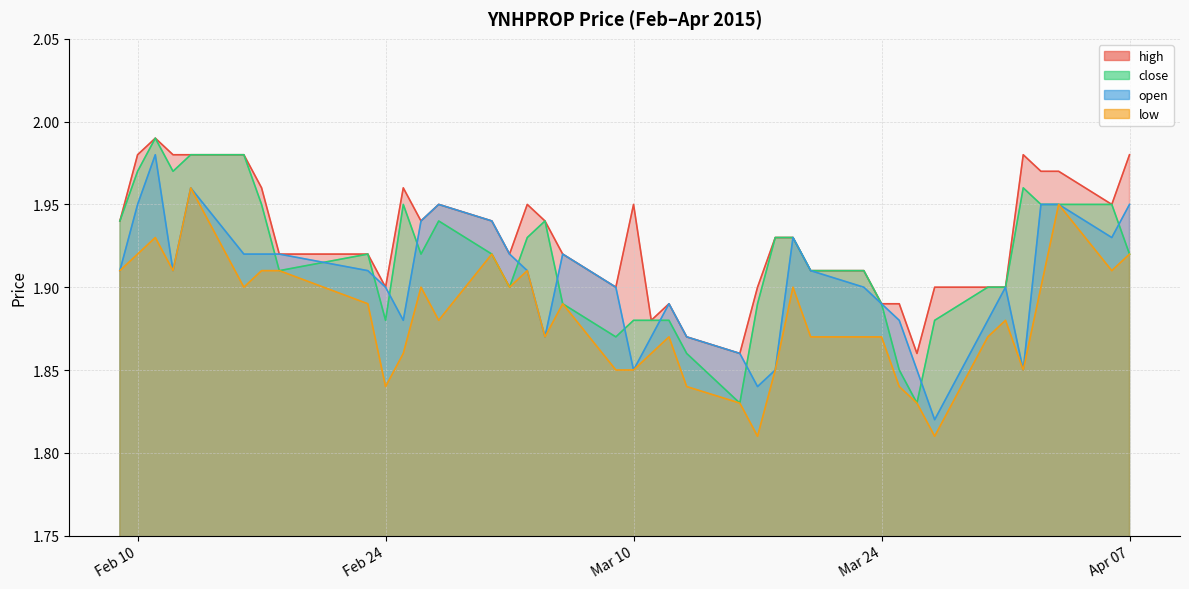

How many series are shown in this chart?

4